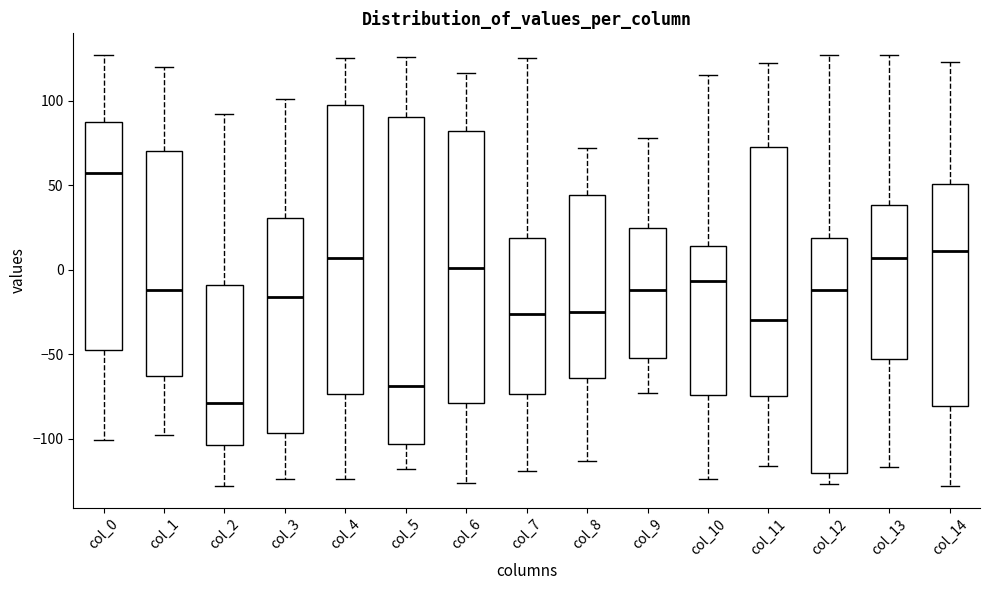

Reading left to right, transcribe this box plot: for each box, give where its median line is, the range the box spans, and where its two whiskers end, as read against the y-axis. The values are not printed on the chart, so give them approximately, as read against the axis.

col_0: median 55, box -45 to 90, whiskers -100 to 125
col_1: median -10, box -65 to 70, whiskers -100 to 120
col_2: median -80, box -105 to -10, whiskers -130 to 90
col_3: median -15, box -95 to 30, whiskers -125 to 100
col_4: median 5, box -75 to 100, whiskers -125 to 125
col_5: median -70, box -105 to 90, whiskers -120 to 125
col_6: median 0, box -80 to 80, whiskers -125 to 115
col_7: median -25, box -75 to 20, whiskers -120 to 125
col_8: median -25, box -65 to 45, whiskers -115 to 70
col_9: median -10, box -50 to 25, whiskers -75 to 80
col_10: median -5, box -75 to 15, whiskers -125 to 115
col_11: median -30, box -75 to 75, whiskers -115 to 120
col_12: median -10, box -120 to 20, whiskers -125 to 125
col_13: median 5, box -55 to 40, whiskers -115 to 125
col_14: median 10, box -80 to 50, whiskers -130 to 125